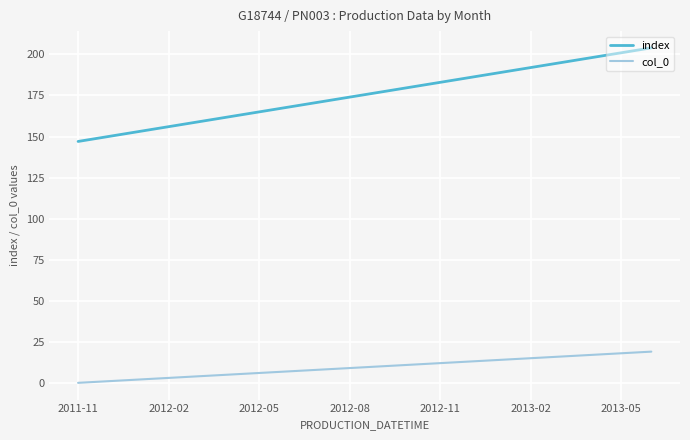

Which series has the largest total across all categories?

index